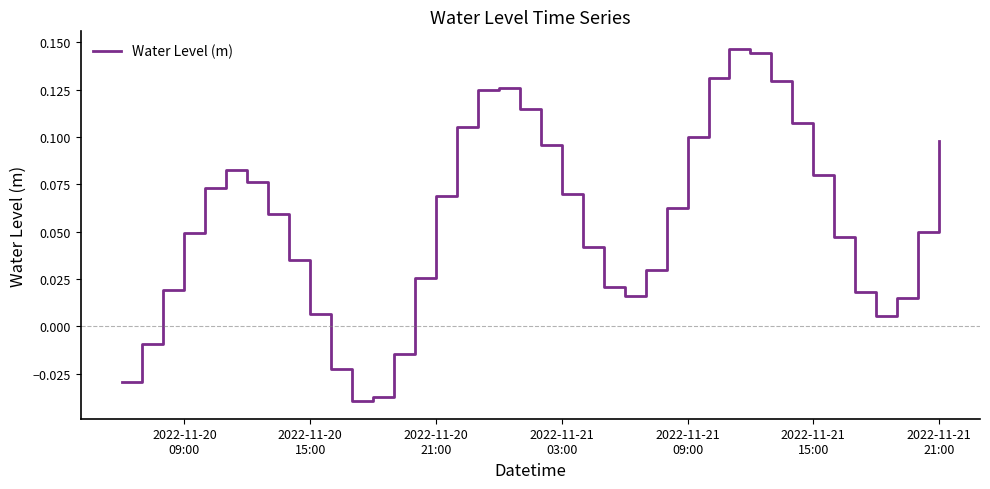

What is the difference between the second highest and second lowest values?

0.2